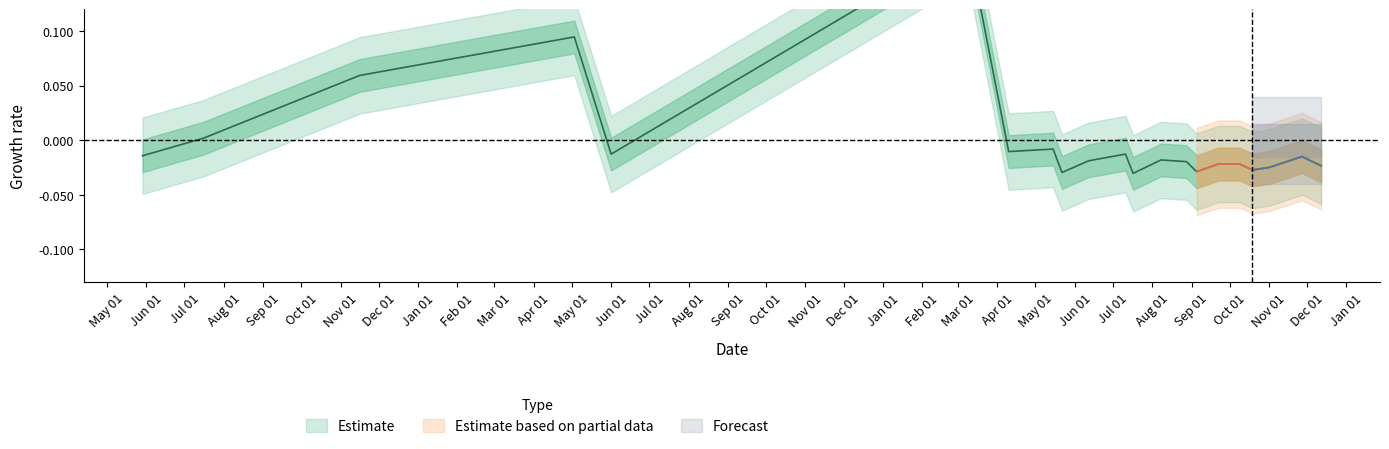

What position from the right is 2017-05-22?

13